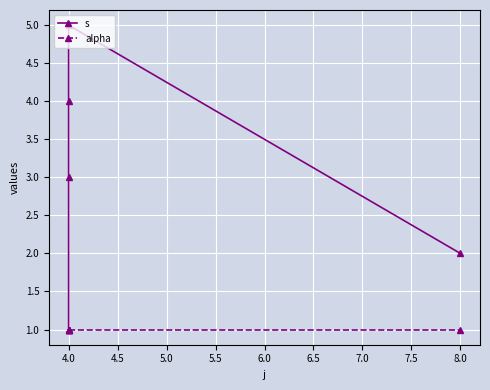

What is the value of the s point at the 4th from the left?

5